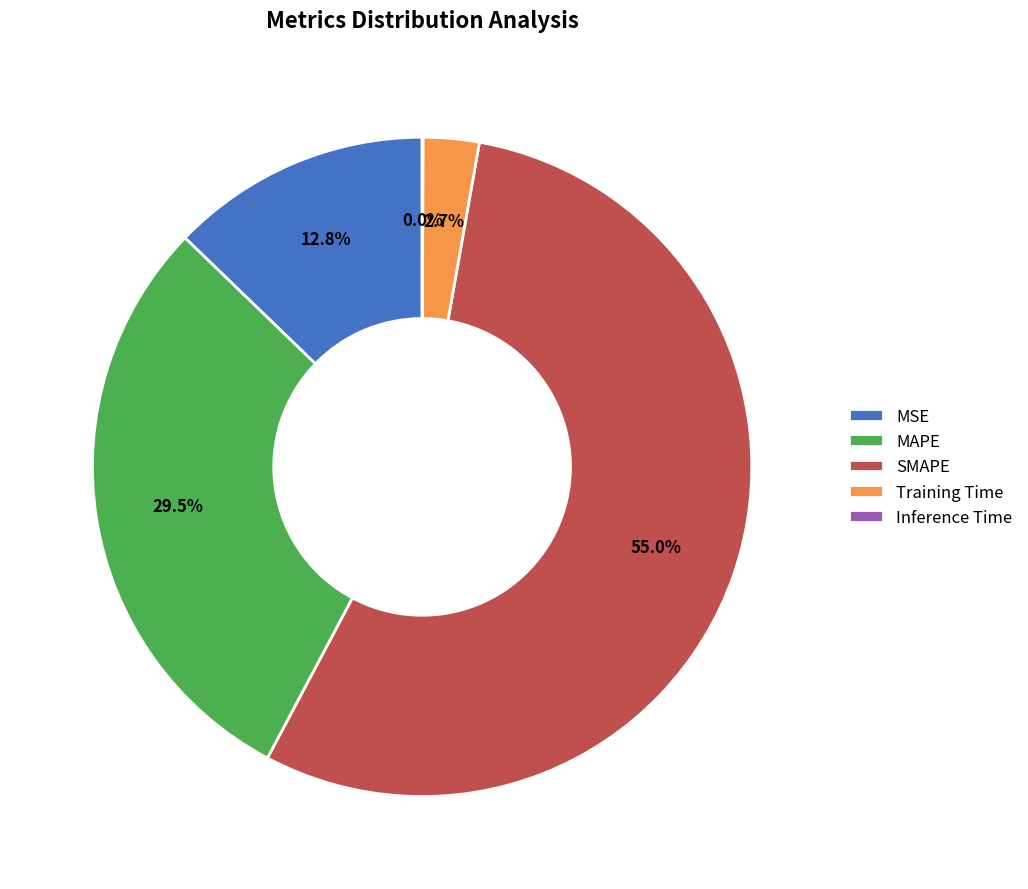

To the nearest percent, what portion does SMAPE represent?

55%